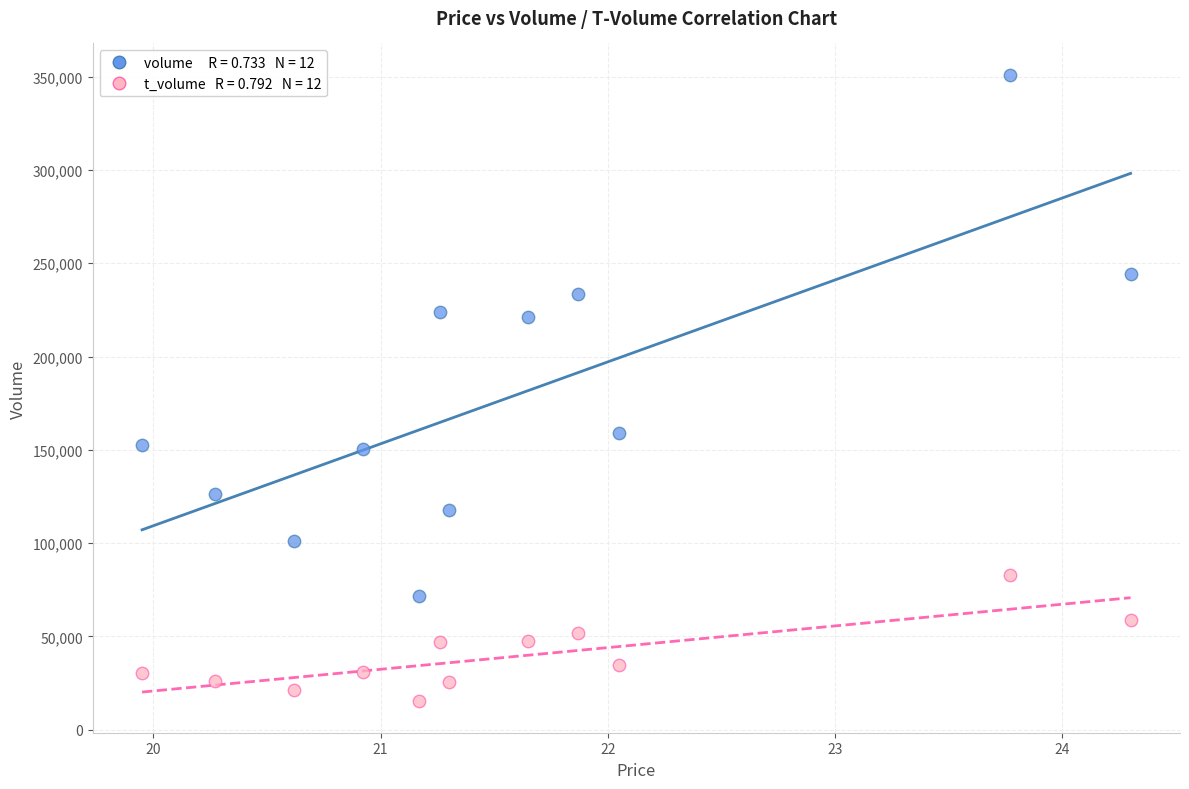

Across all series, what Y value is closest to 183105?

159277